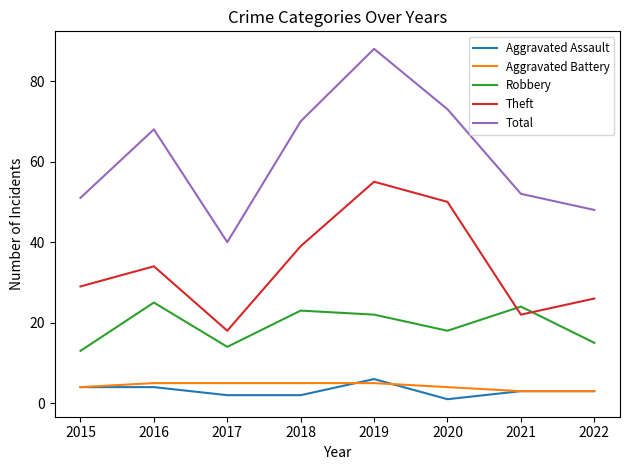

What value does the Aggravated Battery series have at 2018?

5